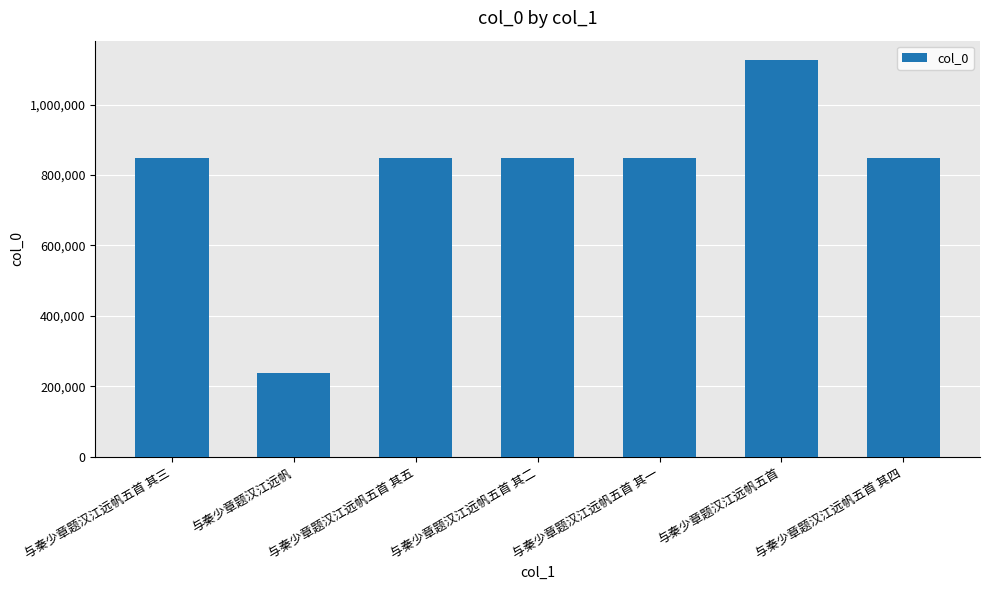

What position from the left is 与秦少章题汉江远帆五首 其四?

7